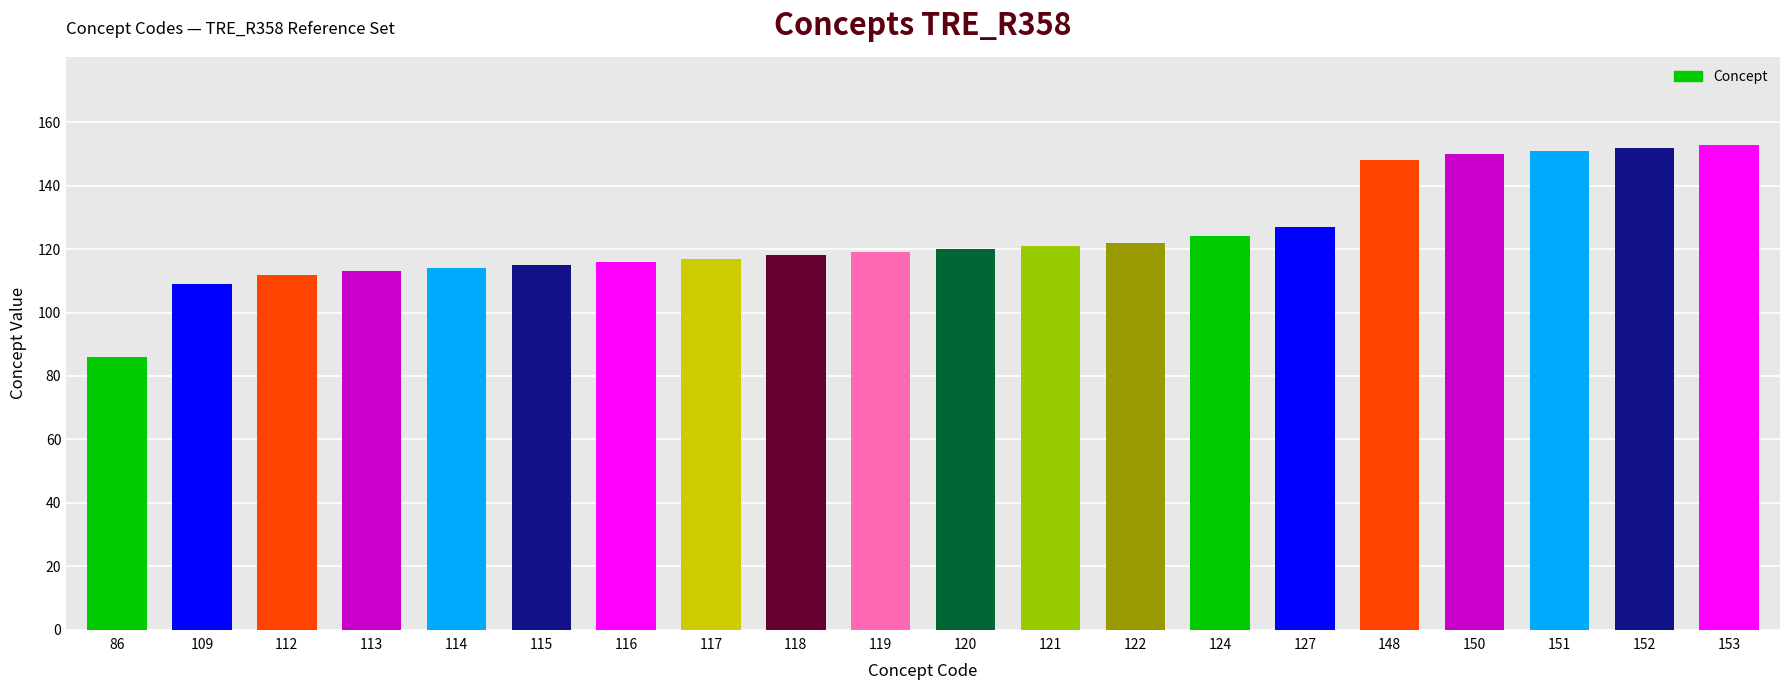

Read the value at 86, to the nearest 5.

85